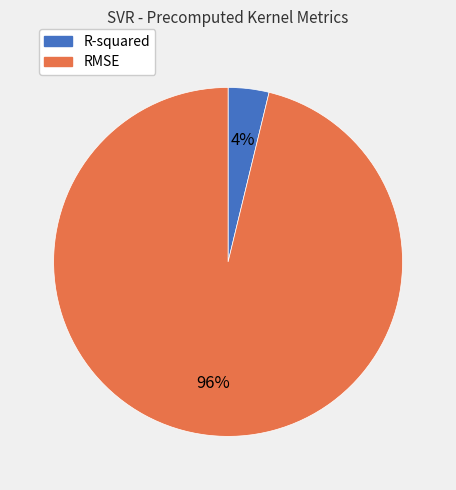

Which slice represents more than half of the pie?

RMSE